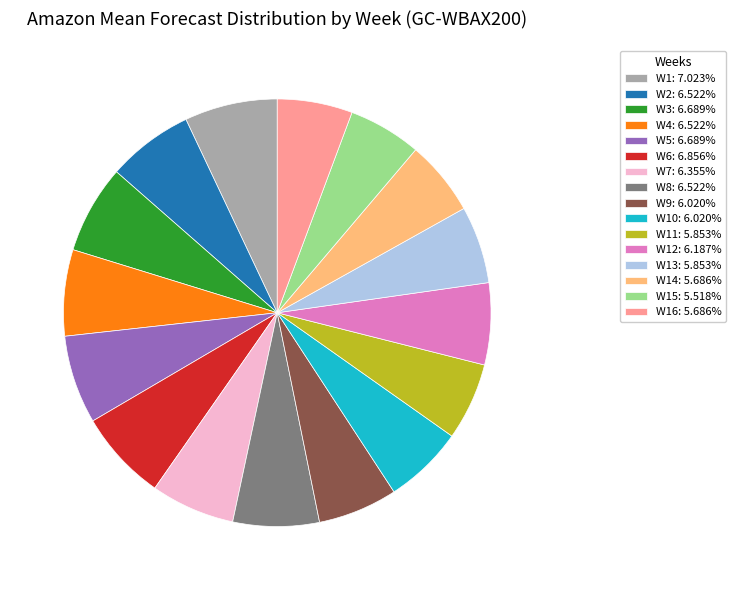

Does any single category account for the majority?

No